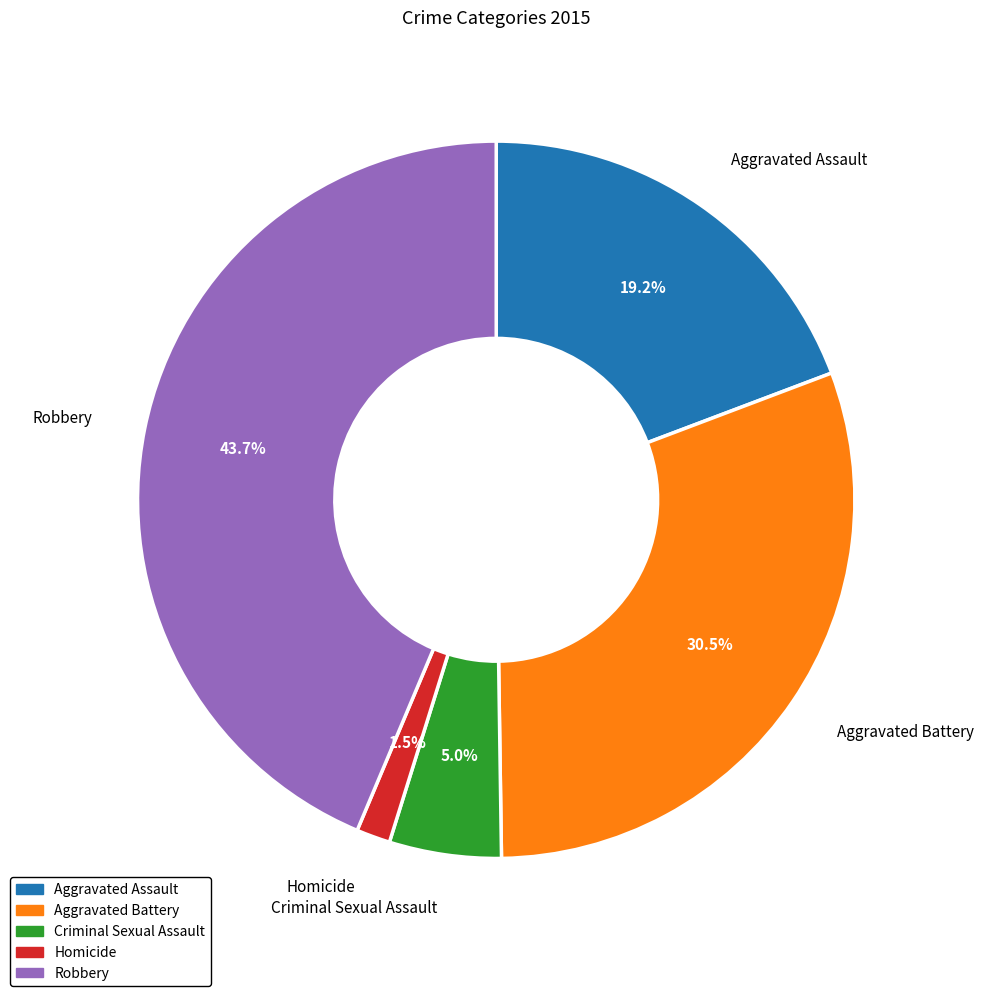

Between Aggravated Assault and Robbery, which is larger?

Robbery